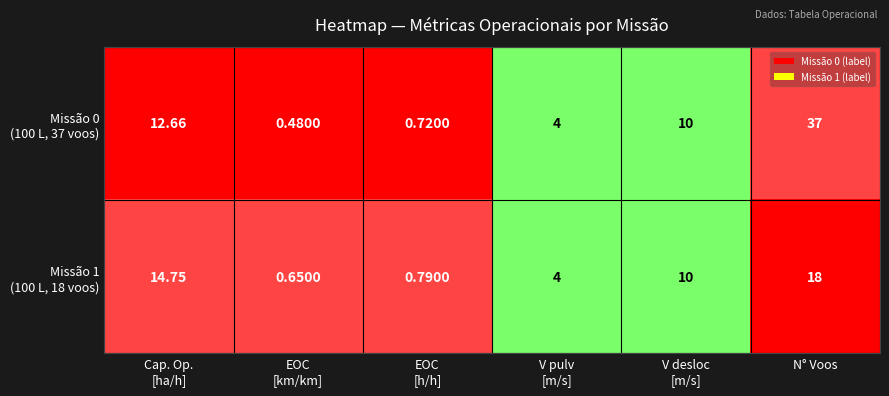

At which category is the sum across all series the highest?

N° Voos